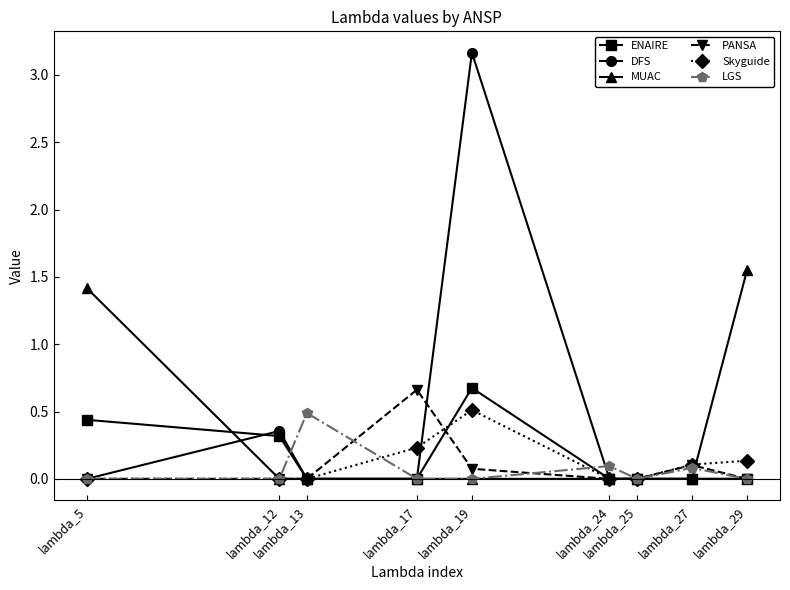

Which series has the largest total across all categories?

DFS